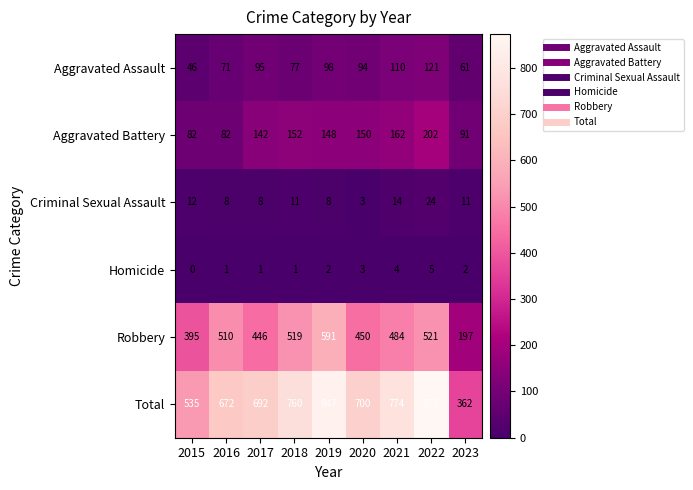

Which category has the lowest value in the Criminal Sexual Assault series?

2020